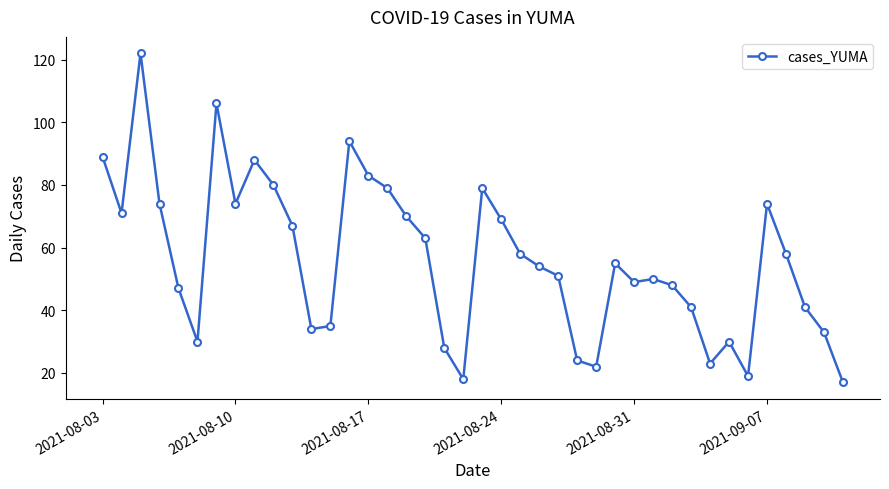

What is the difference between the second highest and second lowest values?

88